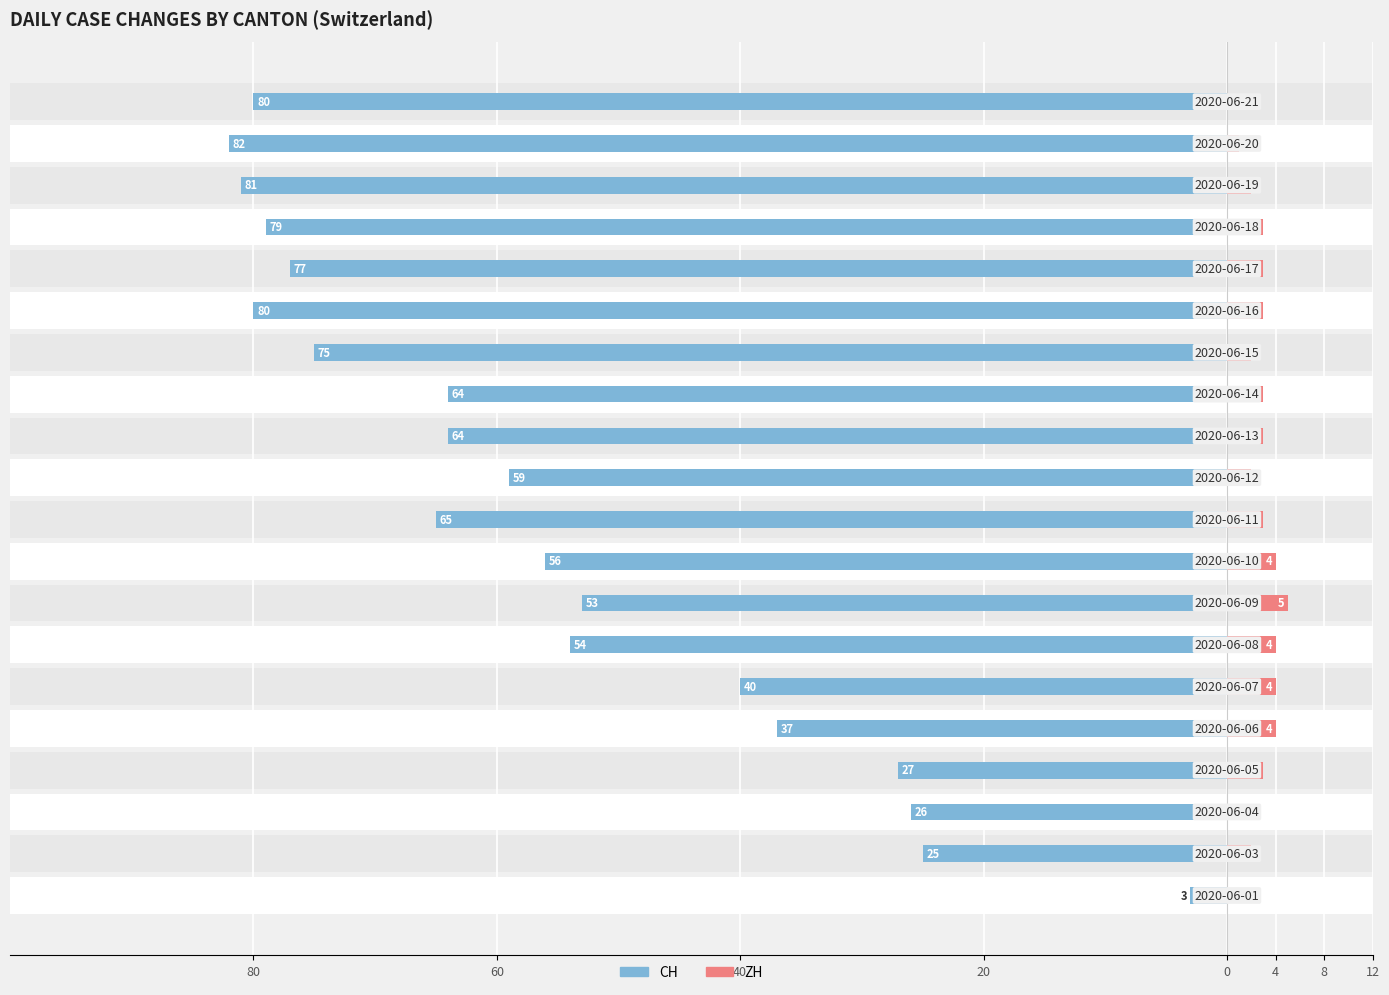

Which has a higher value, 12 or 18?

12